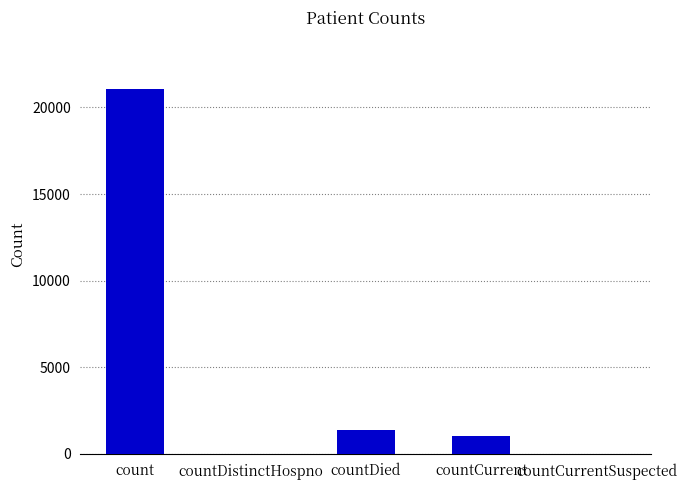

Reading left to right, list all the values displayed in this chart.

count=21050	countDistinctHospno=0	countDied=1405	countCurrent=1006	countCurrentSuspected=0